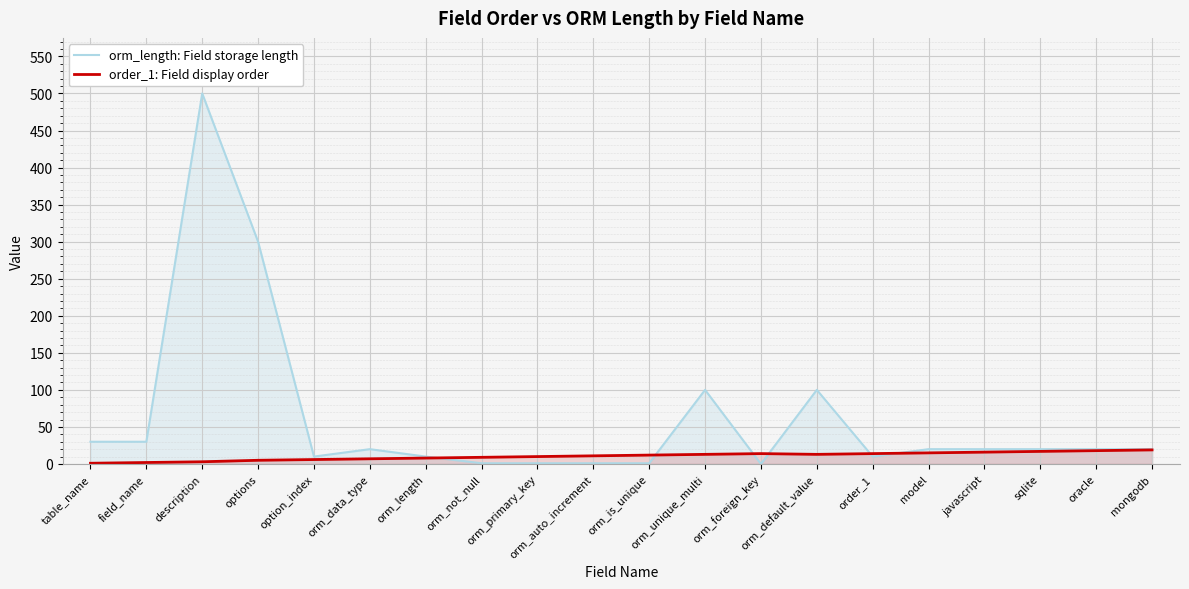

At which category is the sum across all series the highest?

description